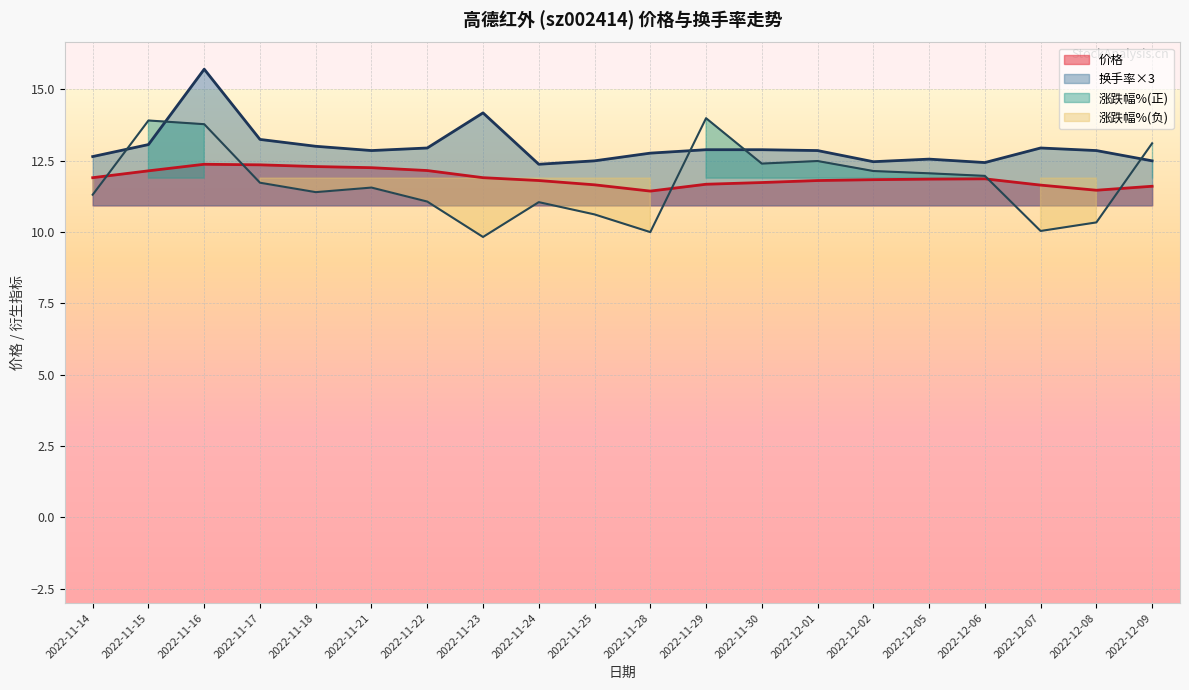

Where is the first local minimum for 价格?

2022-11-28